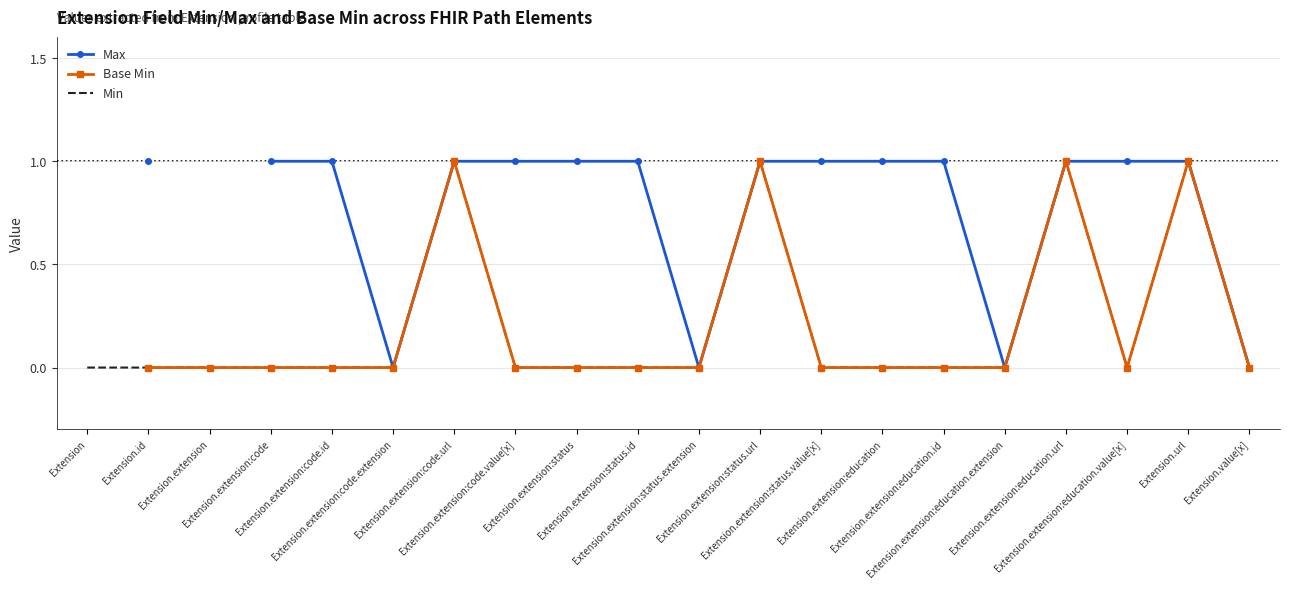

At which category does the chart reach its peak across all series?

Extension.id